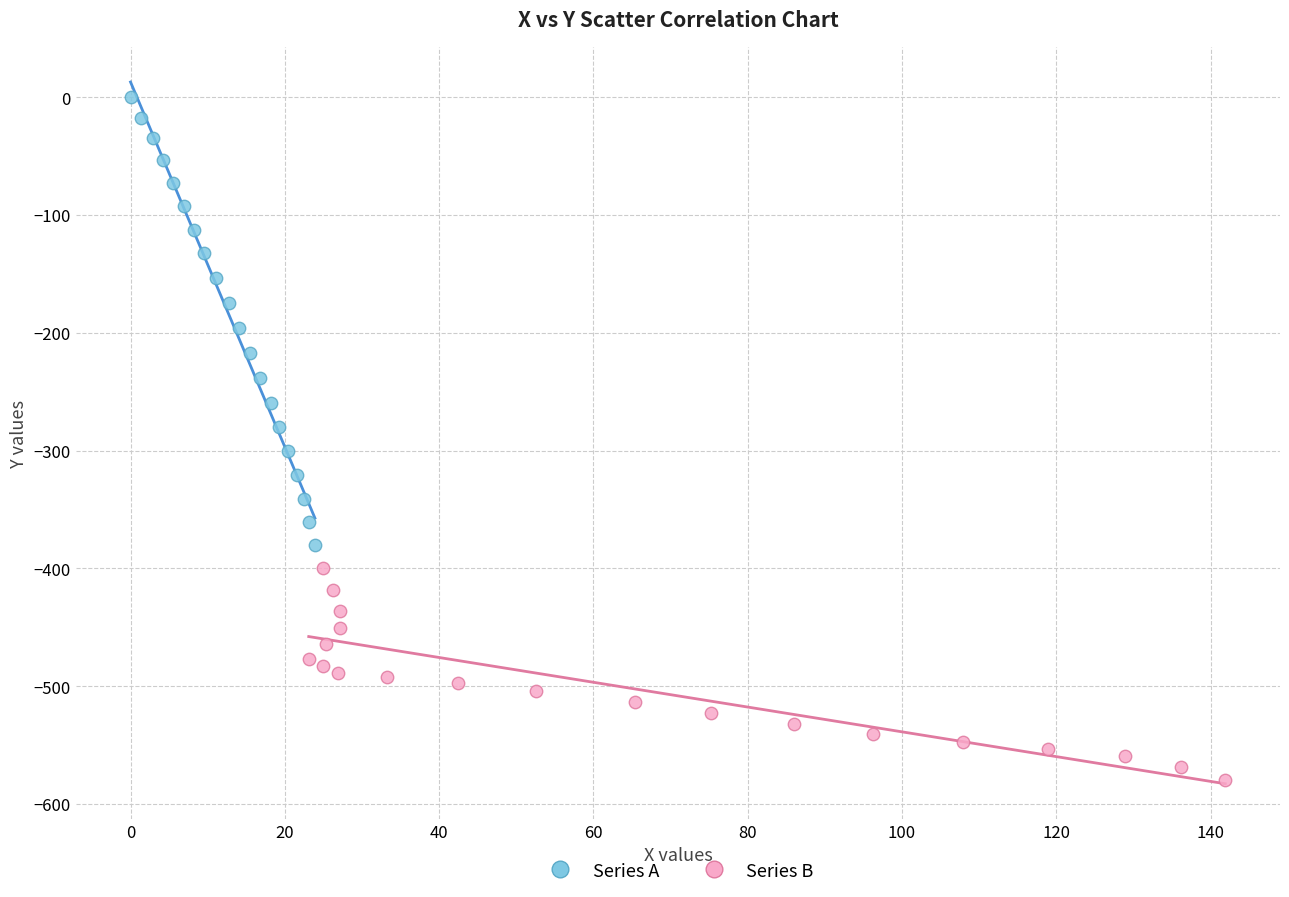

What are all the series names shown in the legend?

Series A, Series B